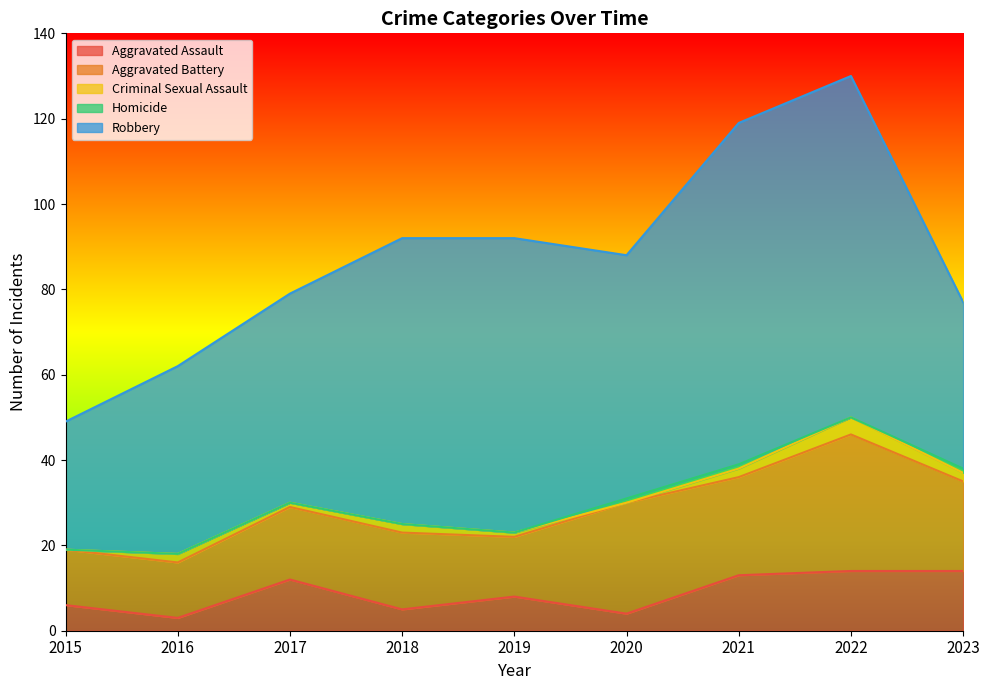

Where is Aggravated Battery nearest to the value 22?

2021